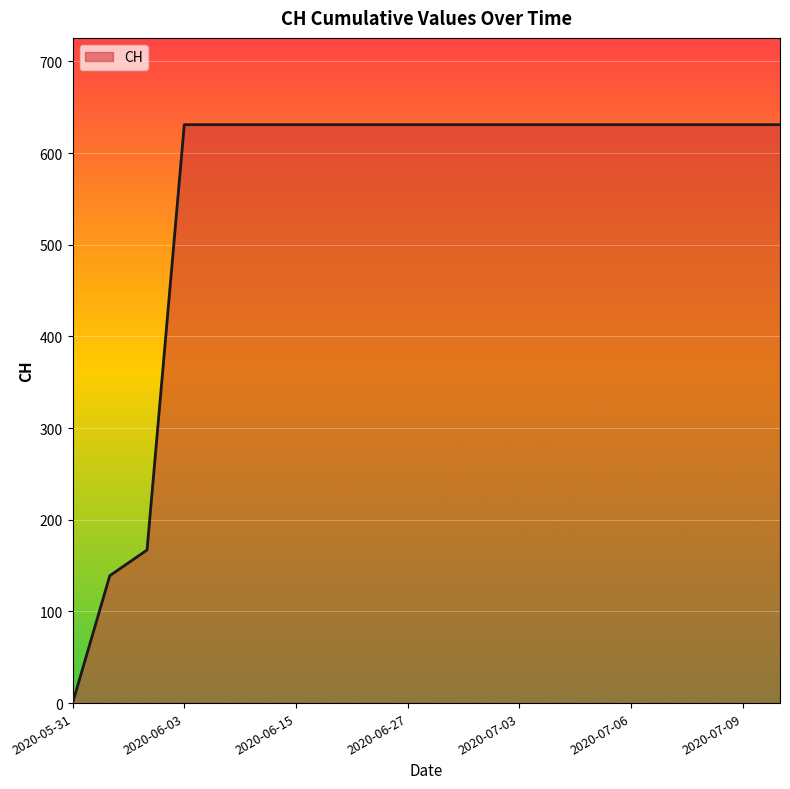

How many lines are shown in the chart?

1